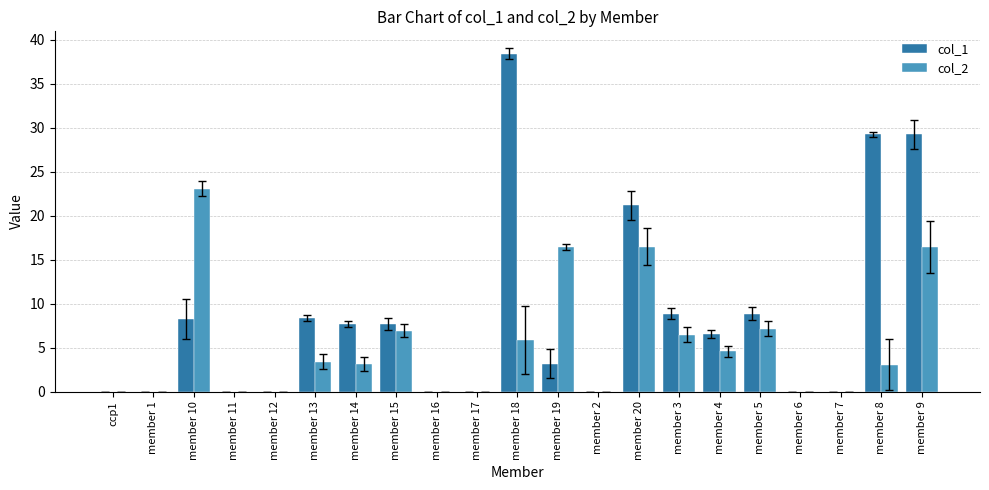

The col_2 series shows -9.5 at member 7. True or false?

False